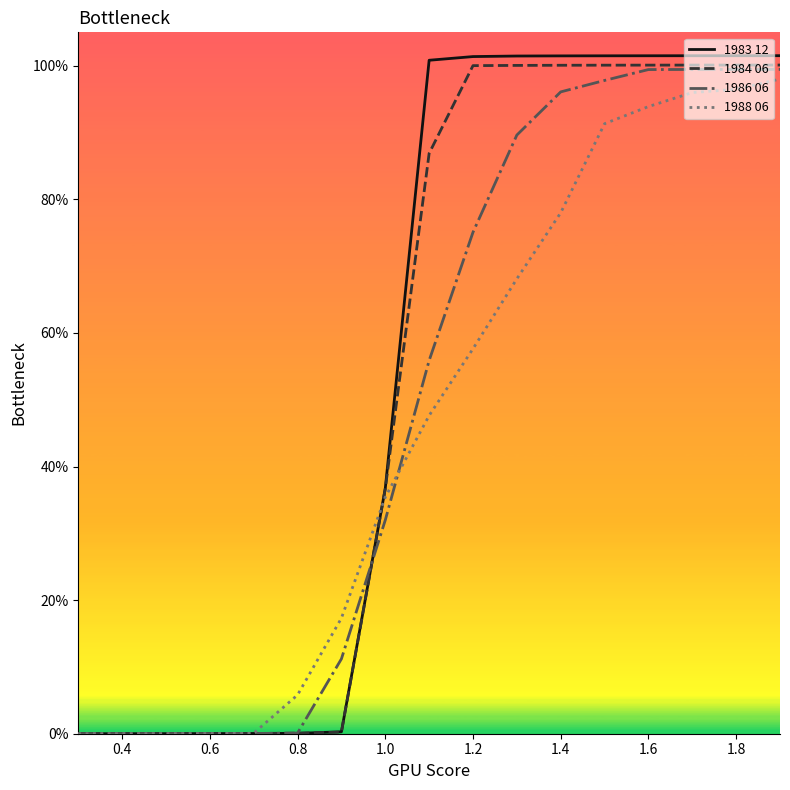

Reading left to right, list all the values displayed in this chart.

1983 12: 0.0	0.0	0.0	0.0	0.0	0.0	0.0	0.4	1.0	1.0	1.0	1.0	1.0	1.0	1.0	1.0	1.0
1984 06: 0.0	0.0	0.0	0.0	0.0	0.0	0.0	0.4	0.9	1.0	1.0	1.0	1.0	1.0	1.0	1.0	1.0
1986 06: 0.0	0.0	0.0	0.0	0.0	0.0	0.1	0.3	0.6	0.8	0.9	1.0	1.0	1.0	1.0	1.0	1.0
1988 06: 0.0	0.0	0.0	0.0	0.0	0.1	0.2	0.4	0.5	0.6	0.7	0.8	0.9	0.9	1.0	1.0	1.0